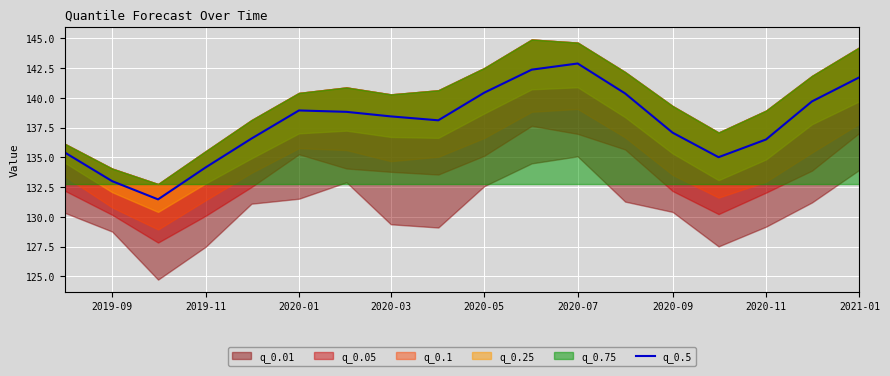

The q_0.5 series shows 138.9 at 2020-01. True or false?

True